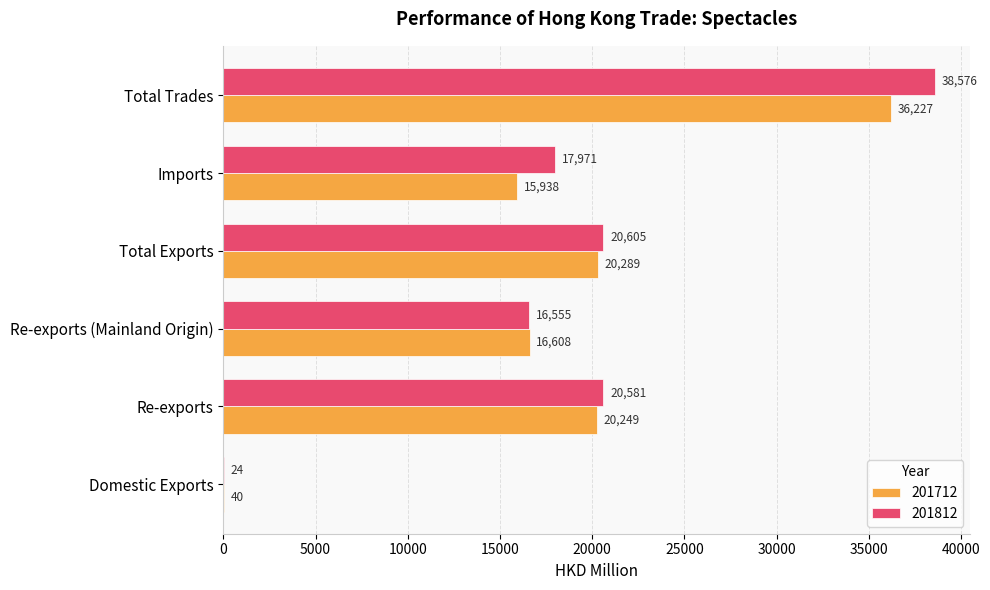

Is the value of 201712 at Total Trades greater than the value of 201812 at Total Exports?

Yes